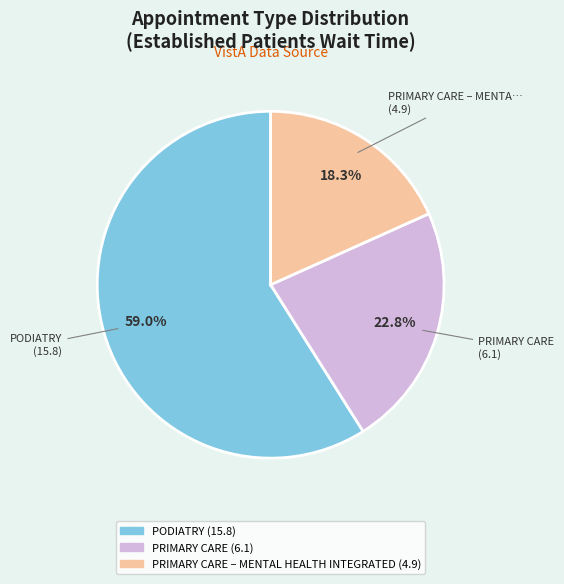

Does any single category account for the majority?

Yes